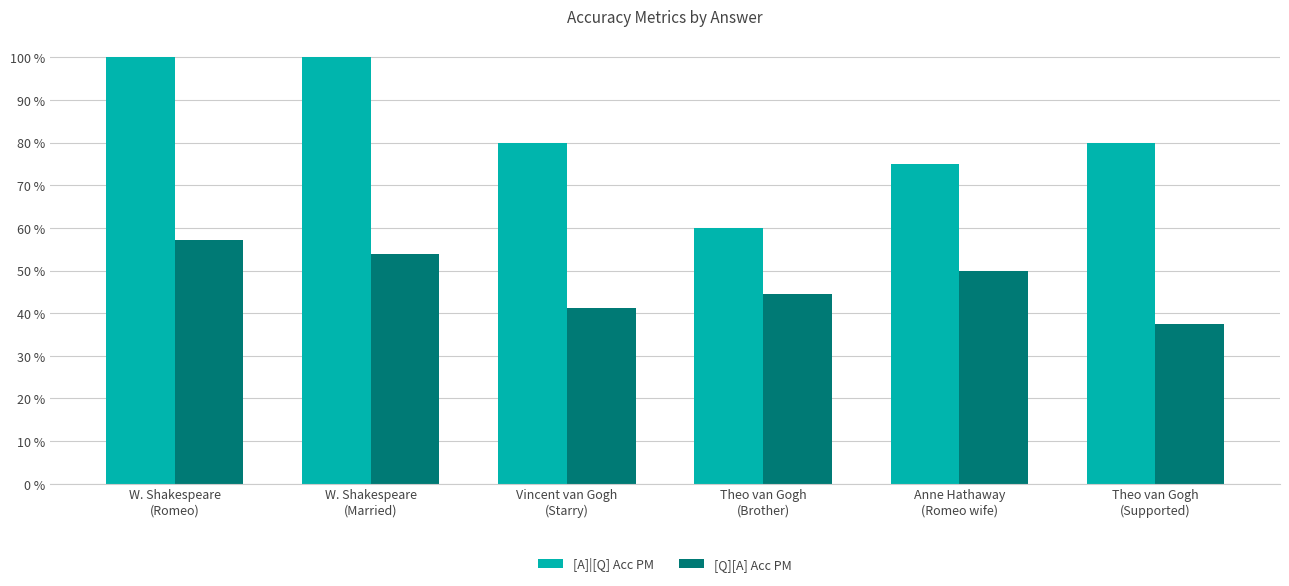

What are all the series names shown in the legend?

[A]|[Q] Acc PM, [Q][A] Acc PM